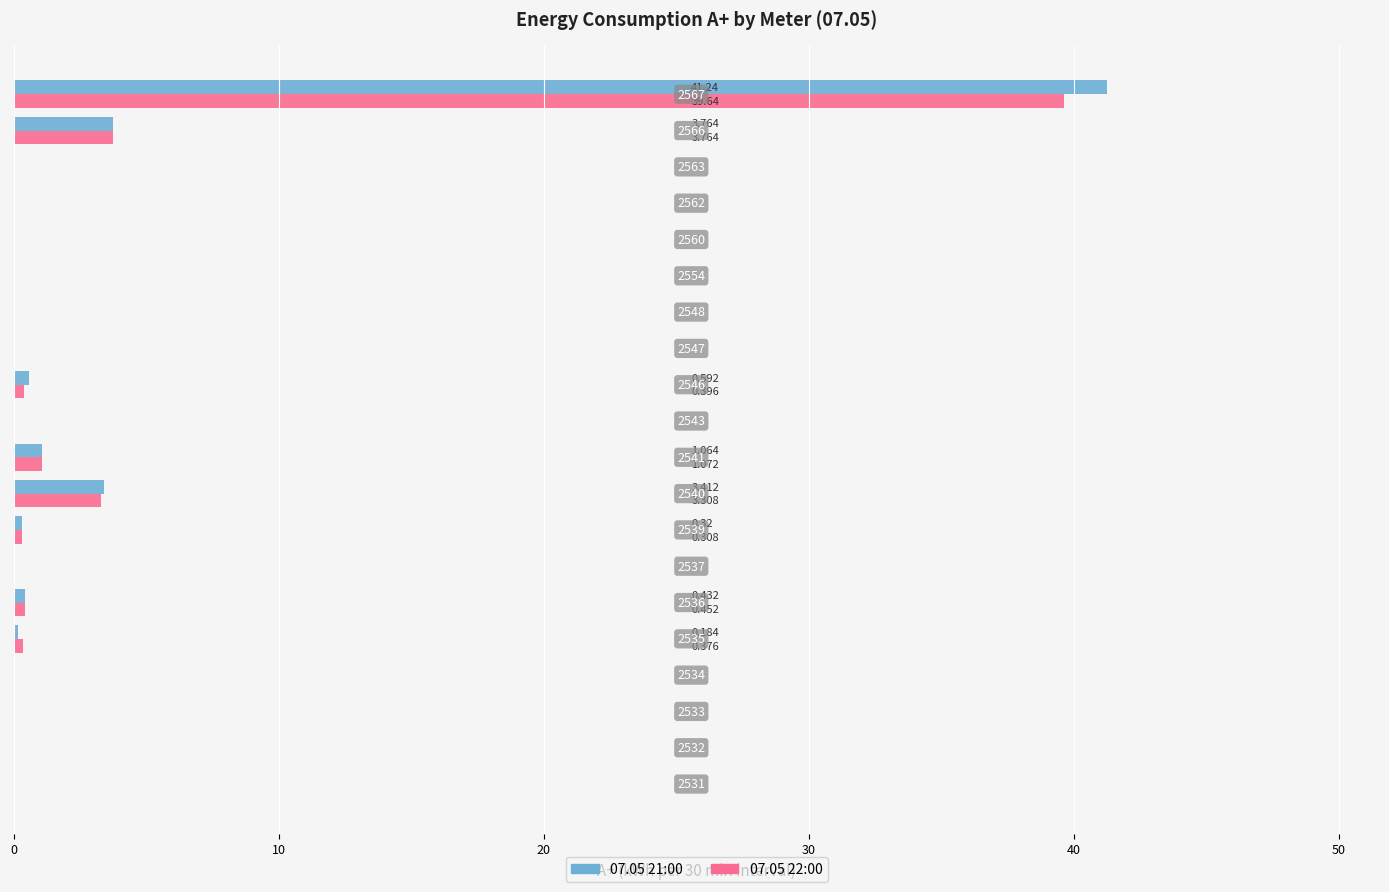

Which series has the largest range (max minus min)?

07.05 21:00